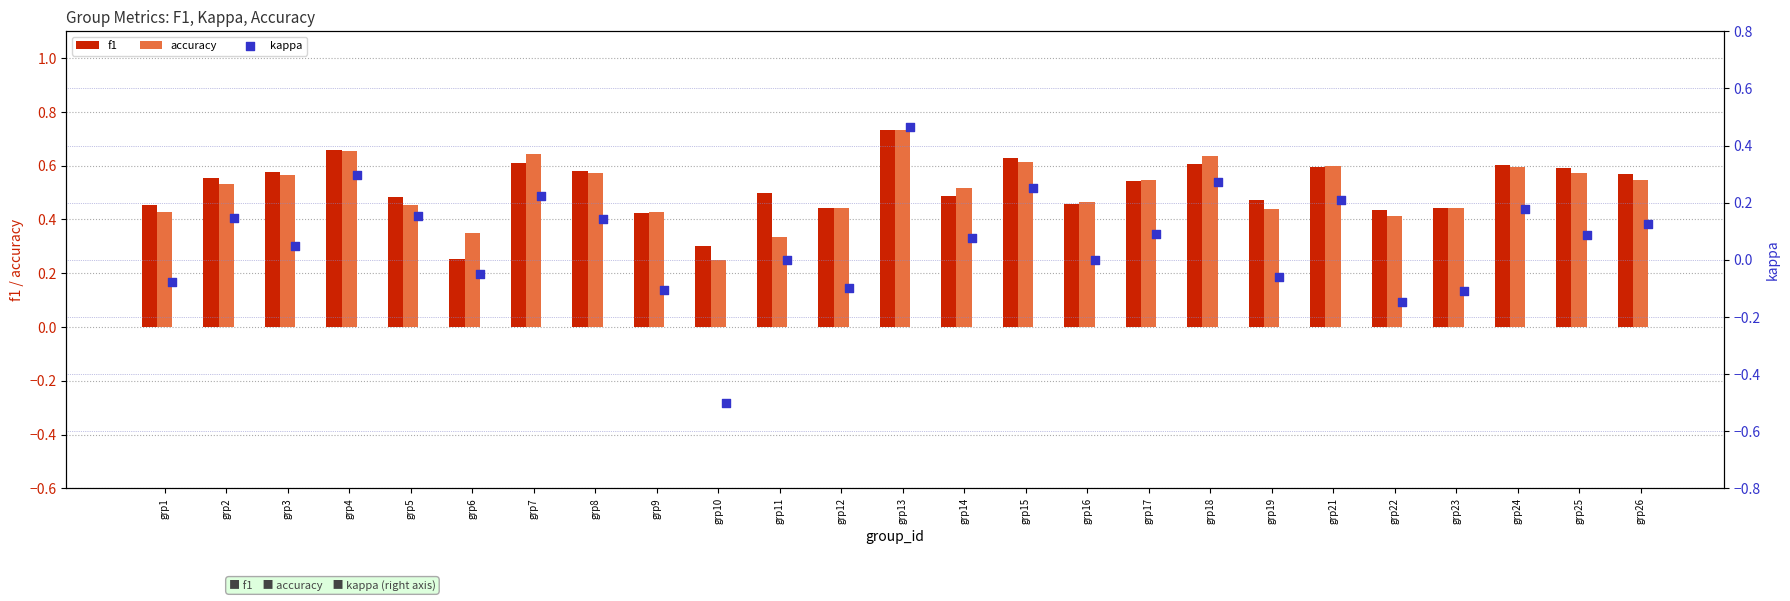

Which series contains the highest Y value?

f1